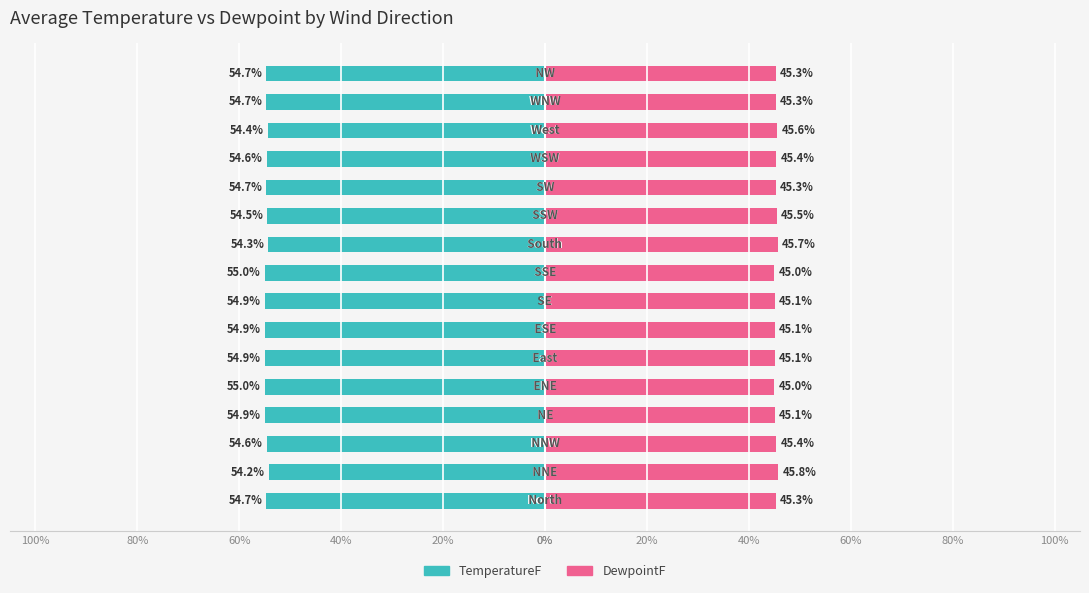

At 100%, list the series in order from largest to smallest.

DewpointF, TemperatureF